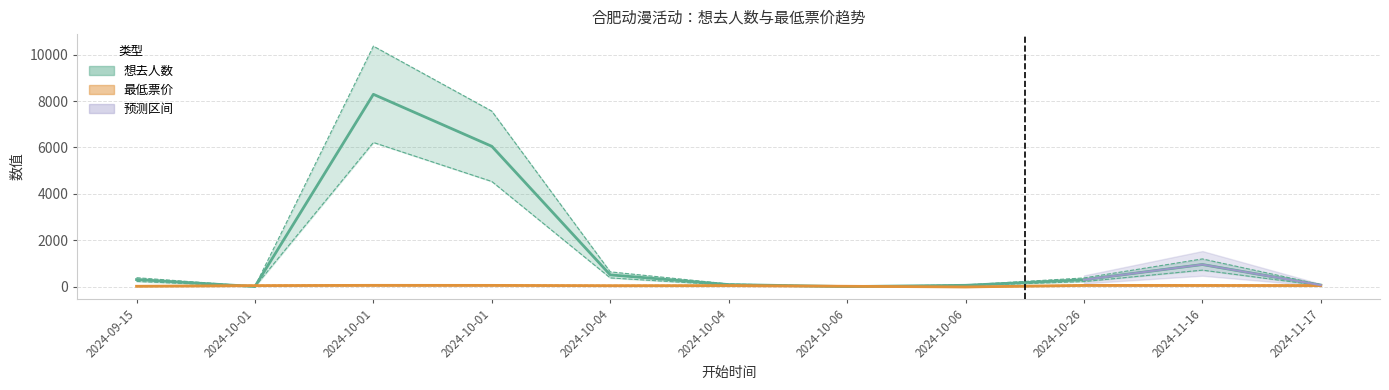

What is the approximate value of 最低票价 at 2024-10-01?

49.0